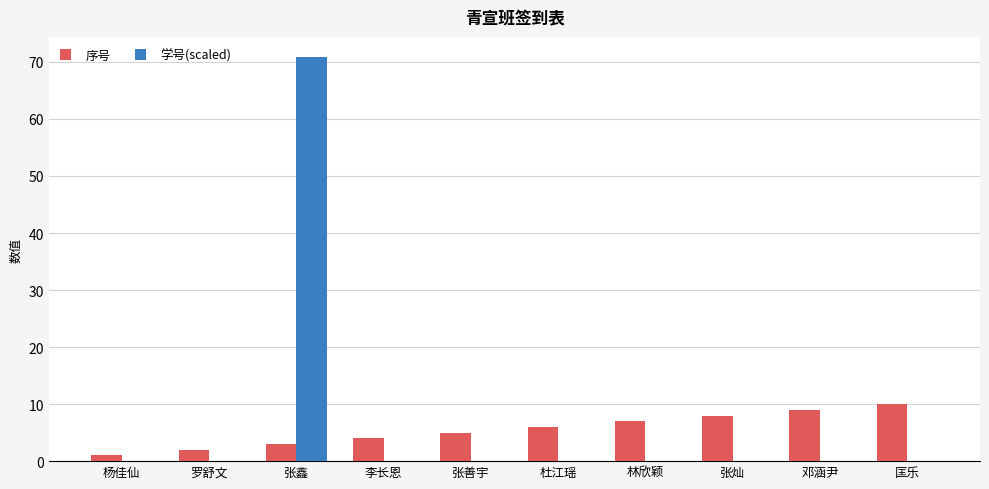

What is the highest value of the 学号(scaled) series?

70.8